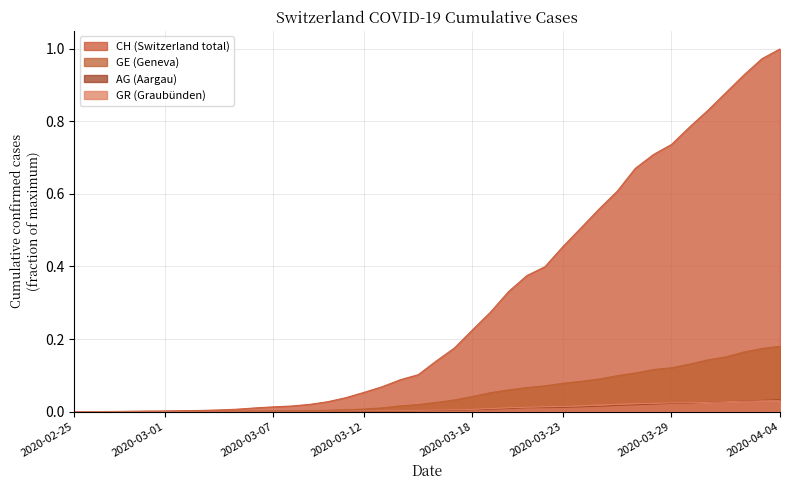

Does the chart display data point markers on the line(s)?

No